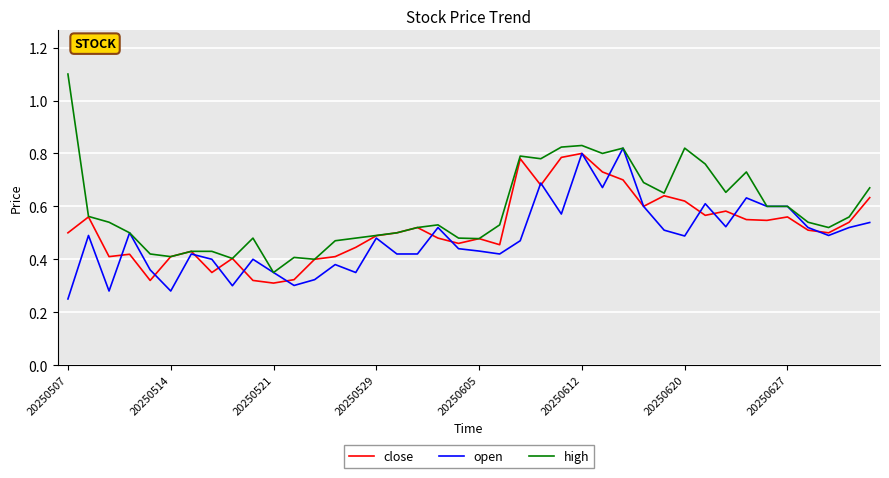

What is the greatest value displayed?

1.1